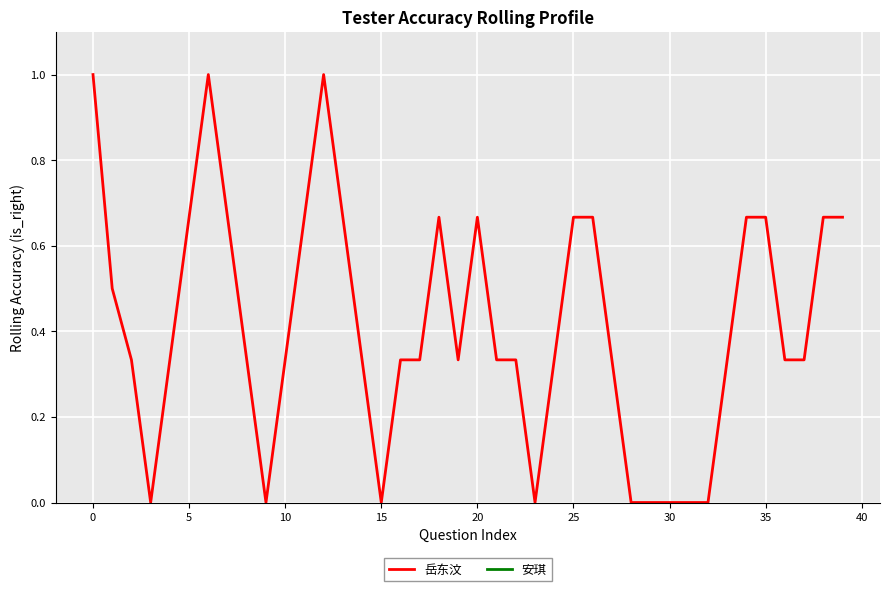

How many interior local peaks (higher than both neighbors) does the data have?

4